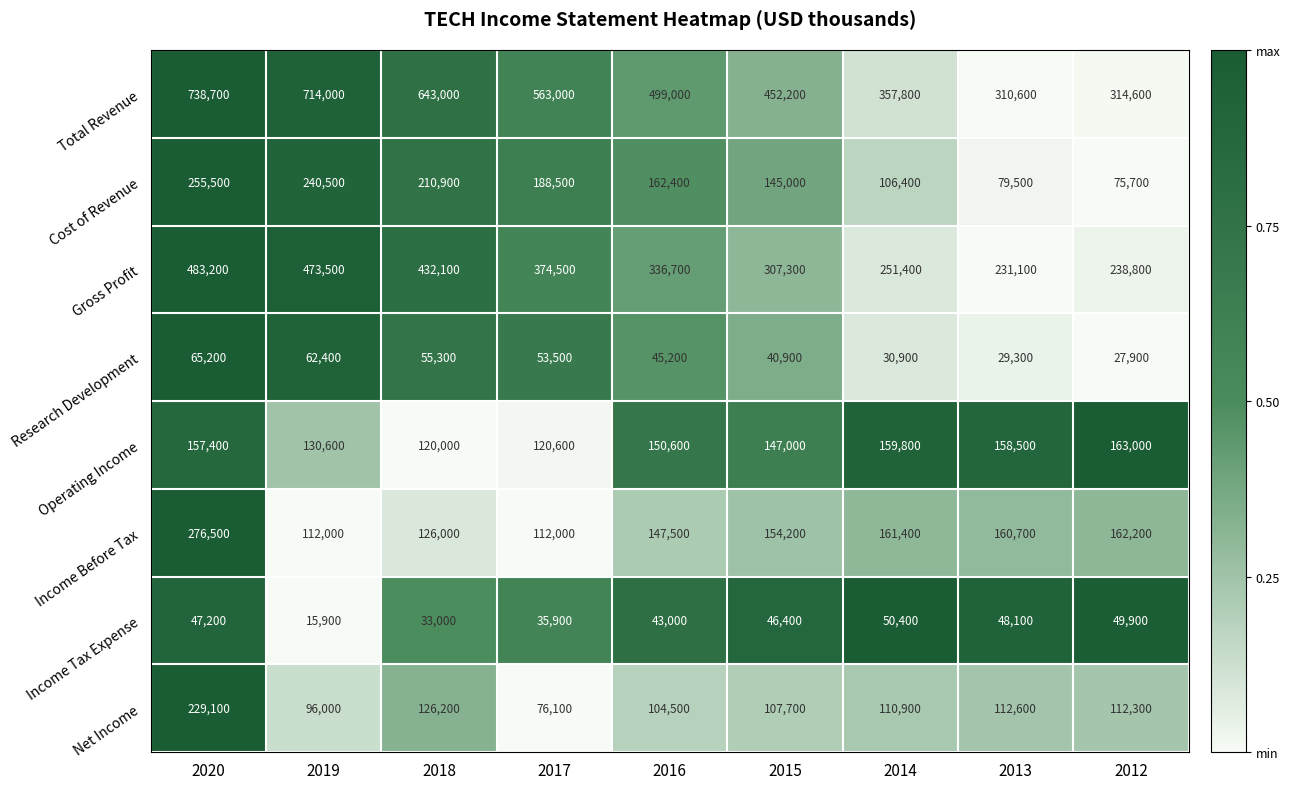

What is the total value across all series at 2016?

1488900